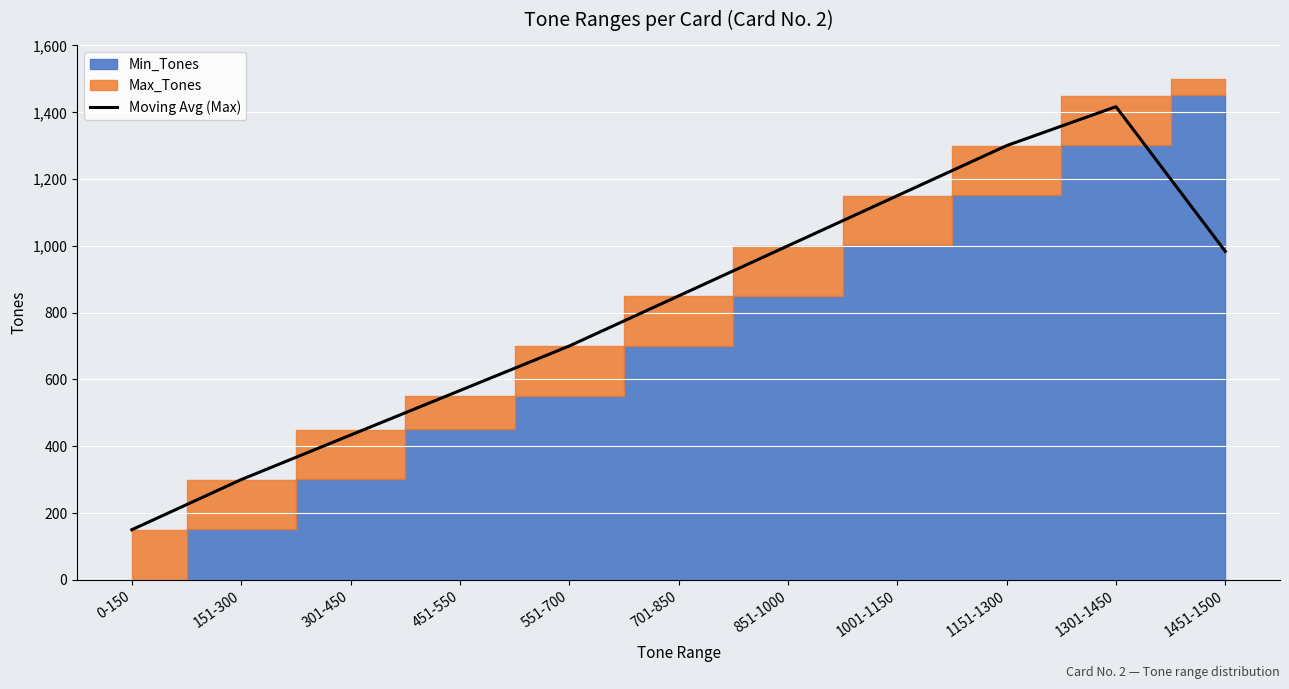

What is the difference between the maximum and minimum values?

1266.7